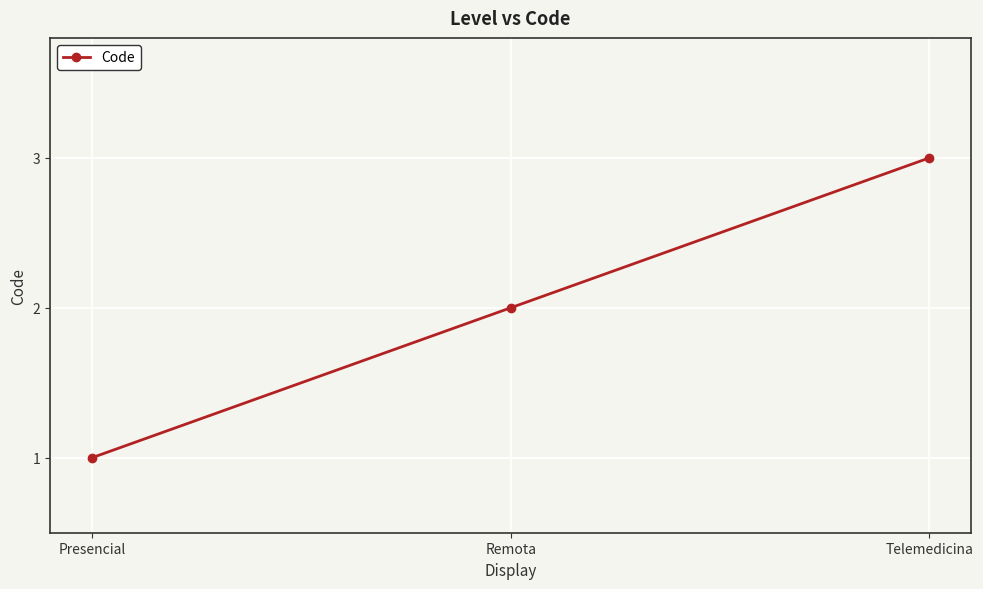

How many categories are shown in the chart?

3